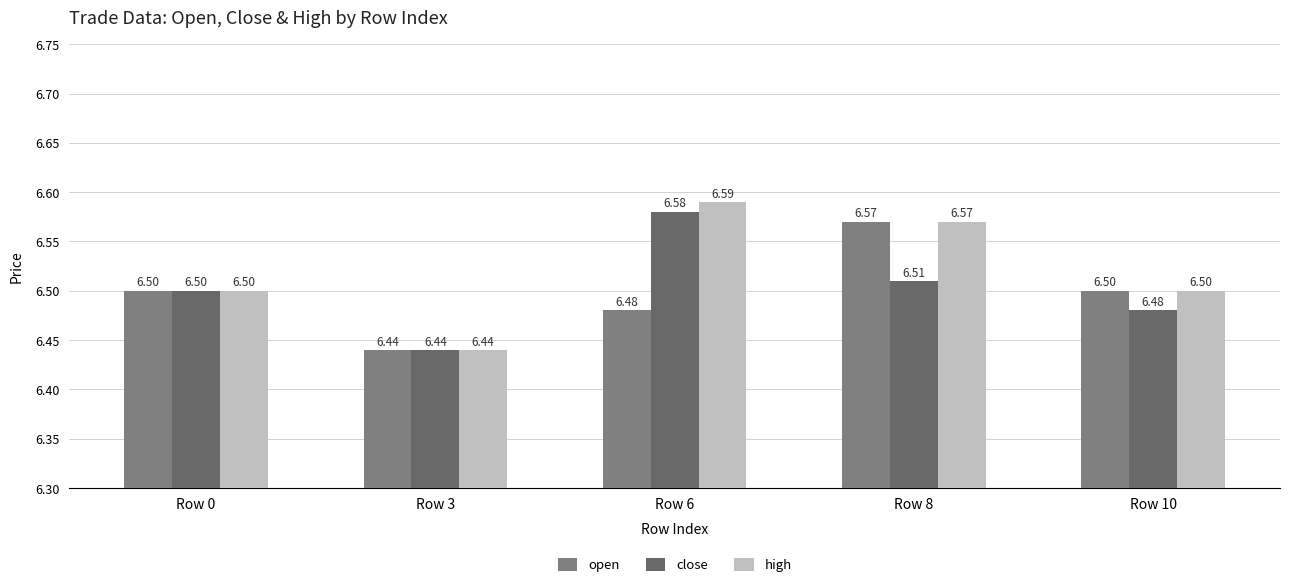

Reading left to right, what are all the values shown in this chart?

open: Row 0=6.5	Row 3=6.4	Row 6=6.5	Row 8=6.6	Row 10=6.5
close: Row 0=6.5	Row 3=6.4	Row 6=6.6	Row 8=6.5	Row 10=6.5
high: Row 0=6.5	Row 3=6.4	Row 6=6.6	Row 8=6.6	Row 10=6.5